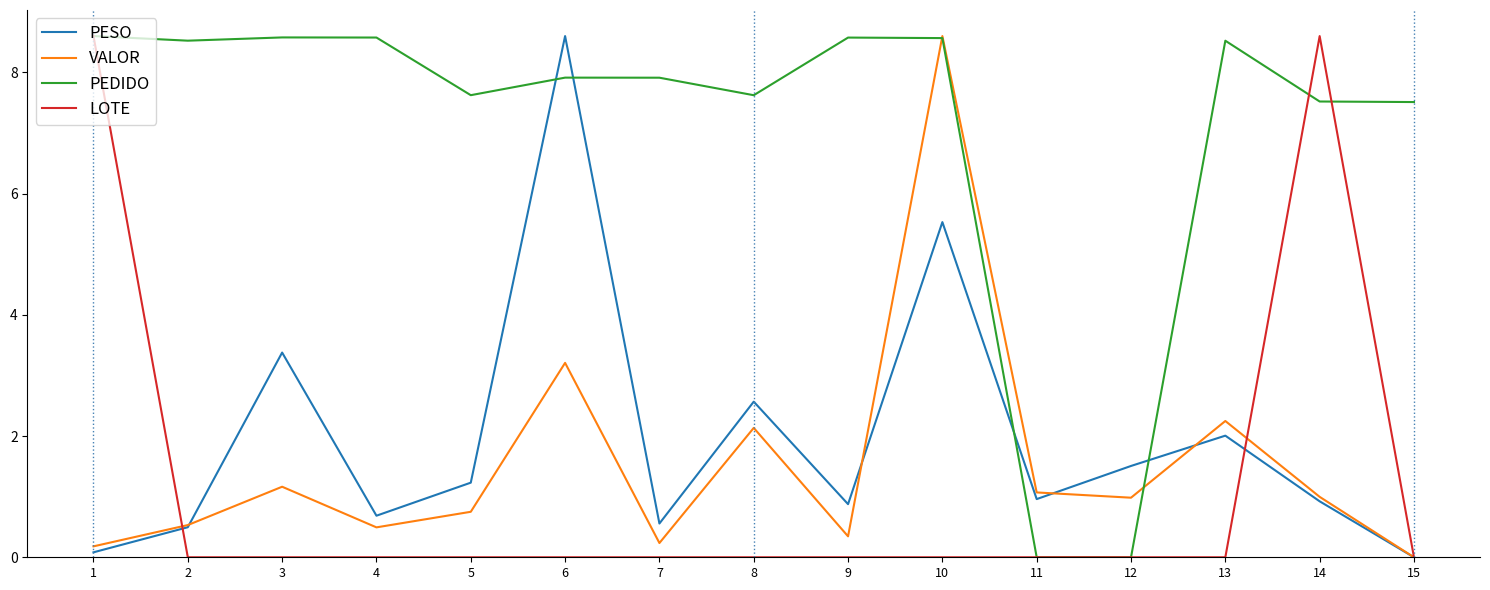

What is the total value across all series at 6?

19.7